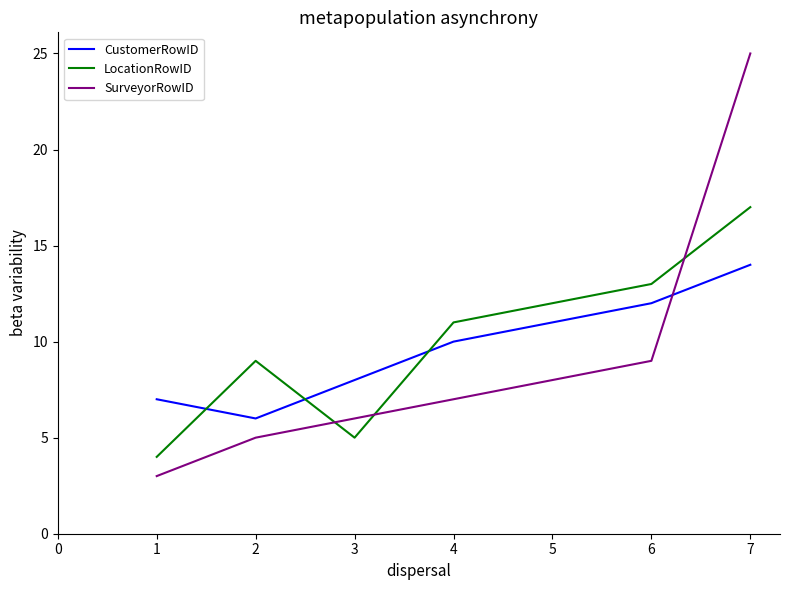

Is the value of SurveyorRowID at 4 greater than the value of CustomerRowID at 4?

No